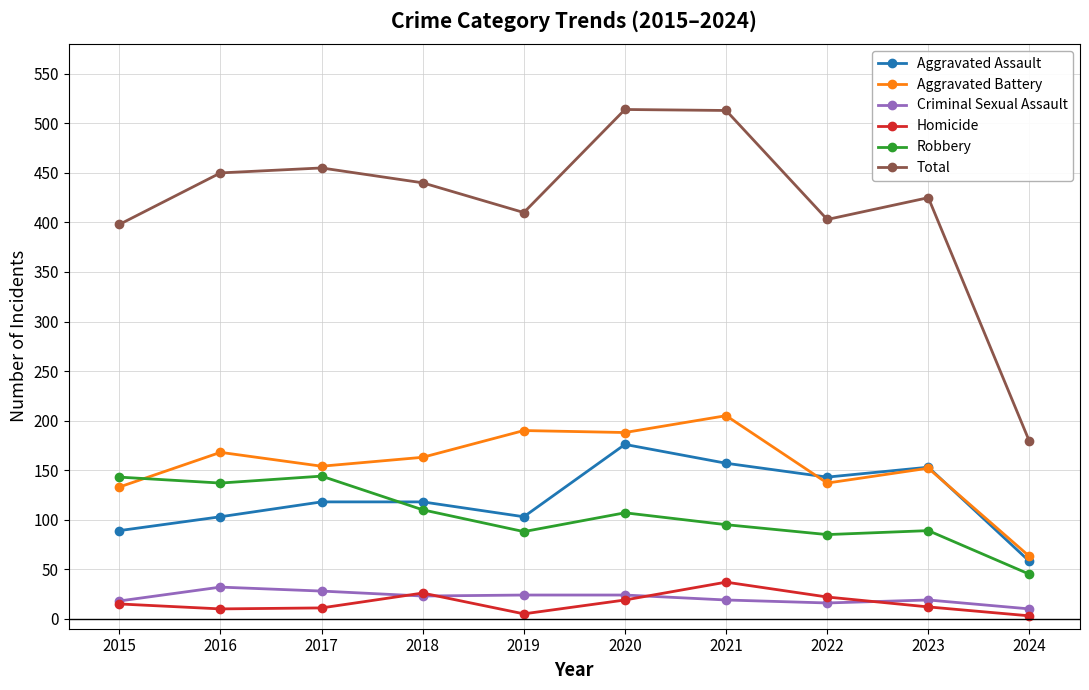

True or false: Aggravated Battery has a value of 93 at 2023.

False